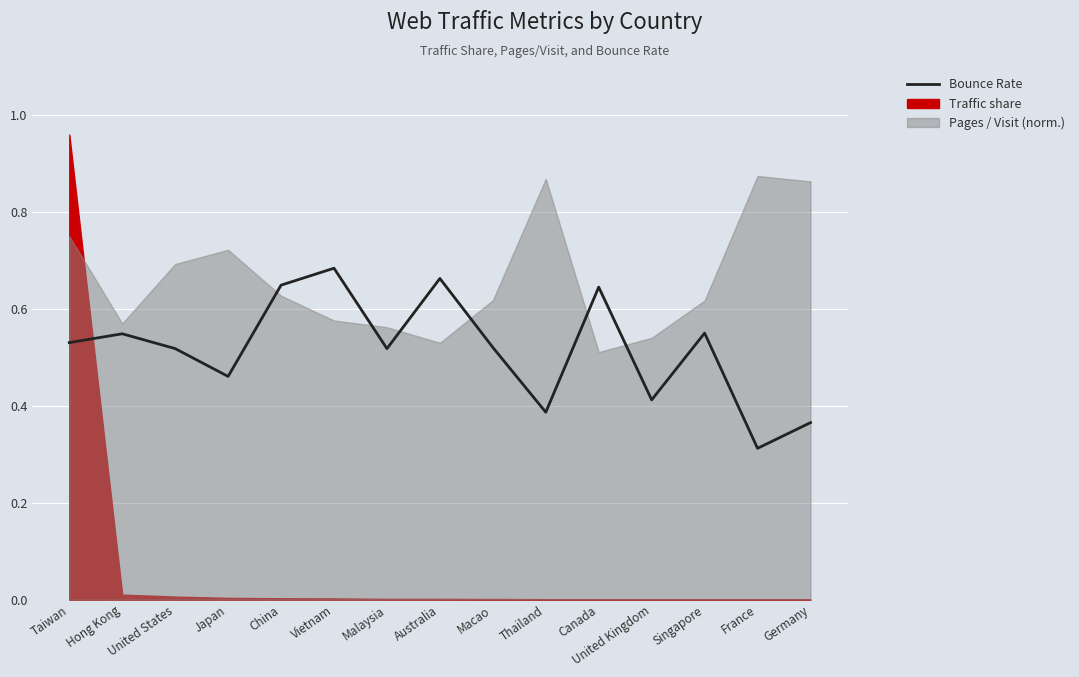

Reading left to right, list all the values displayed in this chart.

Taiwan=0.5	Hong Kong=0.5	United States=0.5	Japan=0.5	China=0.6	Vietnam=0.7	Malaysia=0.5	Australia=0.7	Macao=0.5	Thailand=0.4	Canada=0.6	United Kingdom=0.4	Singapore=0.6	France=0.3	Germany=0.4